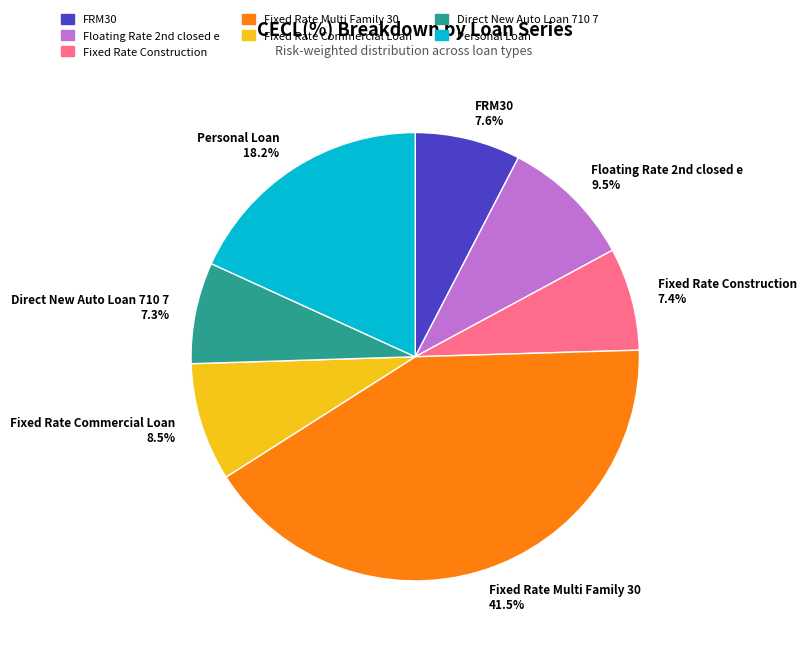

Is there any slice that represents more than half of the pie?

No